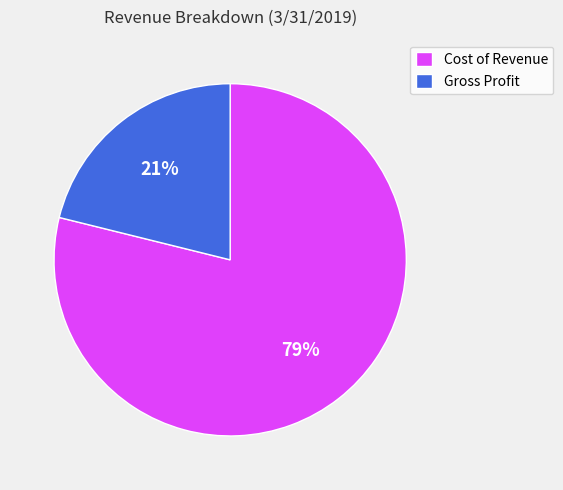

Between Gross Profit and Cost of Revenue, which is larger?

Cost of Revenue